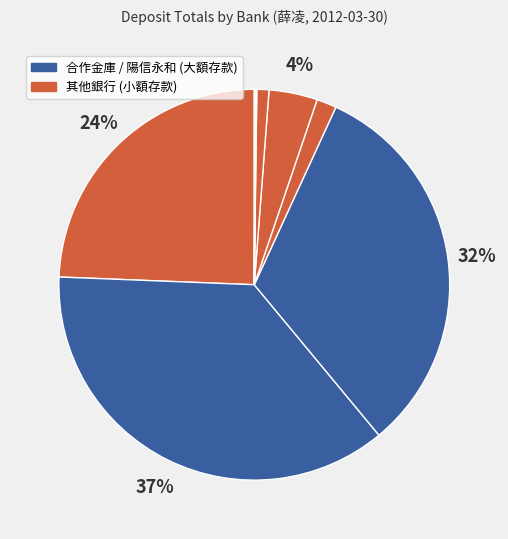

Is there a majority slice in this chart?

No